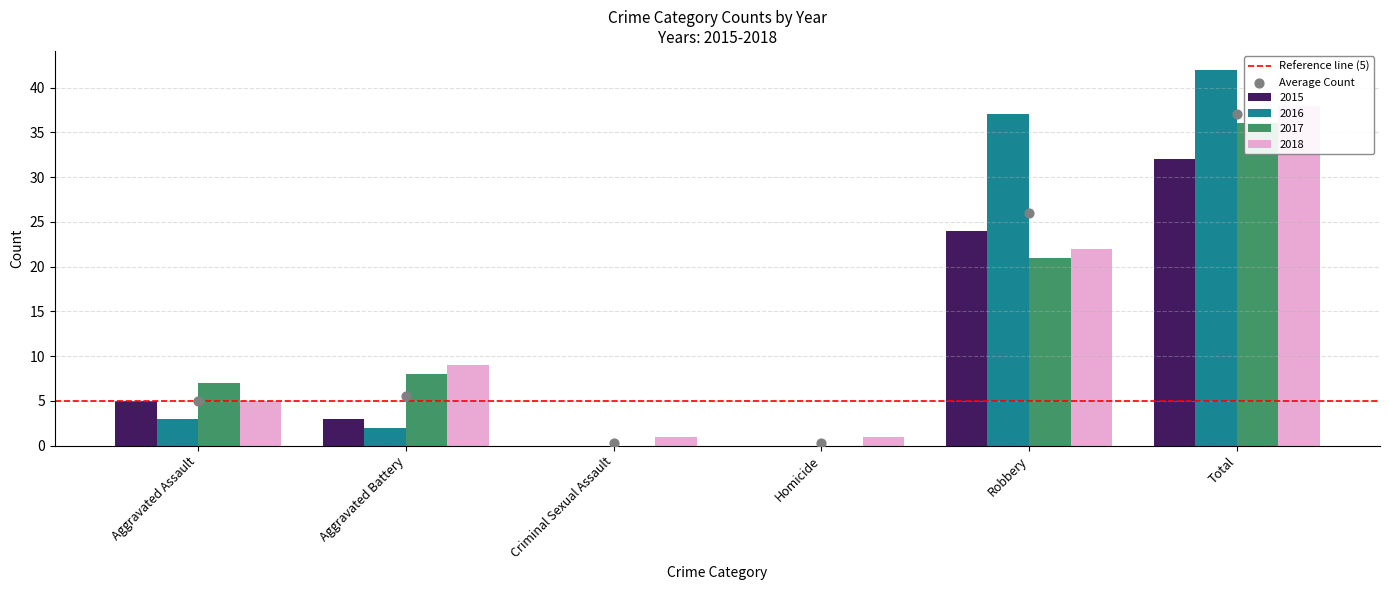

Which series reaches the minimum Y coordinate?

2015